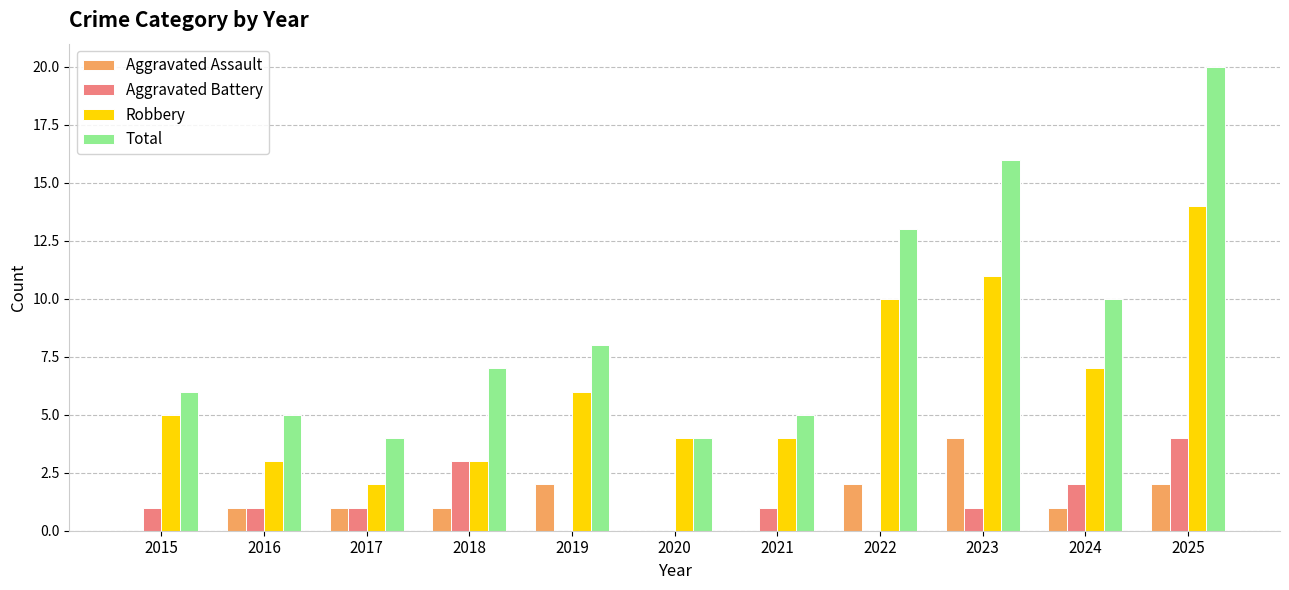

Where is Aggravated Battery nearest to the value 2?

2024